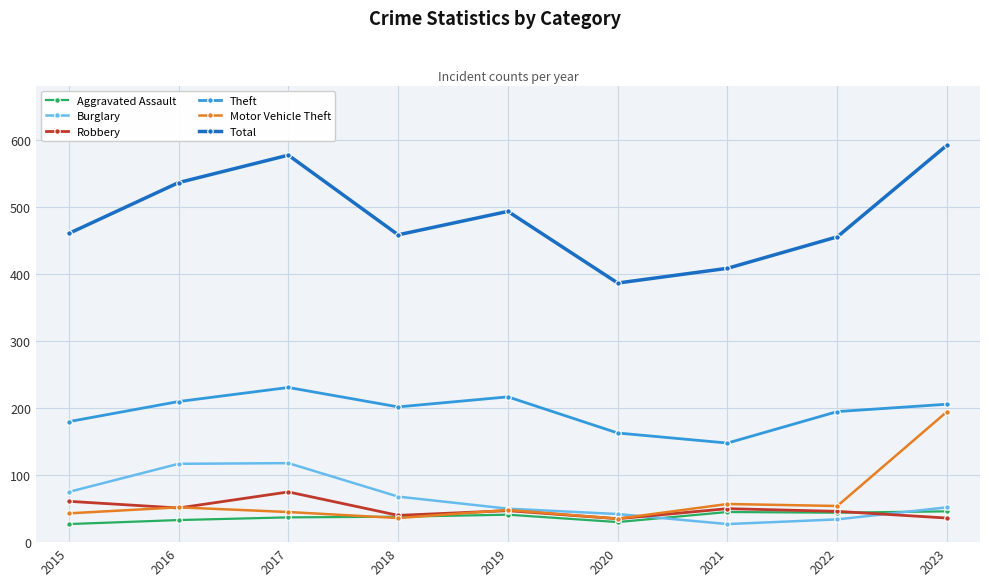

What is the smallest value displayed?

27